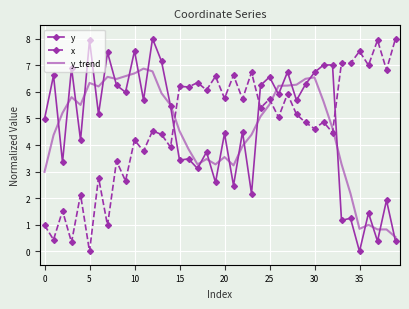

What is the lowest value of the y_trend series?

0.5